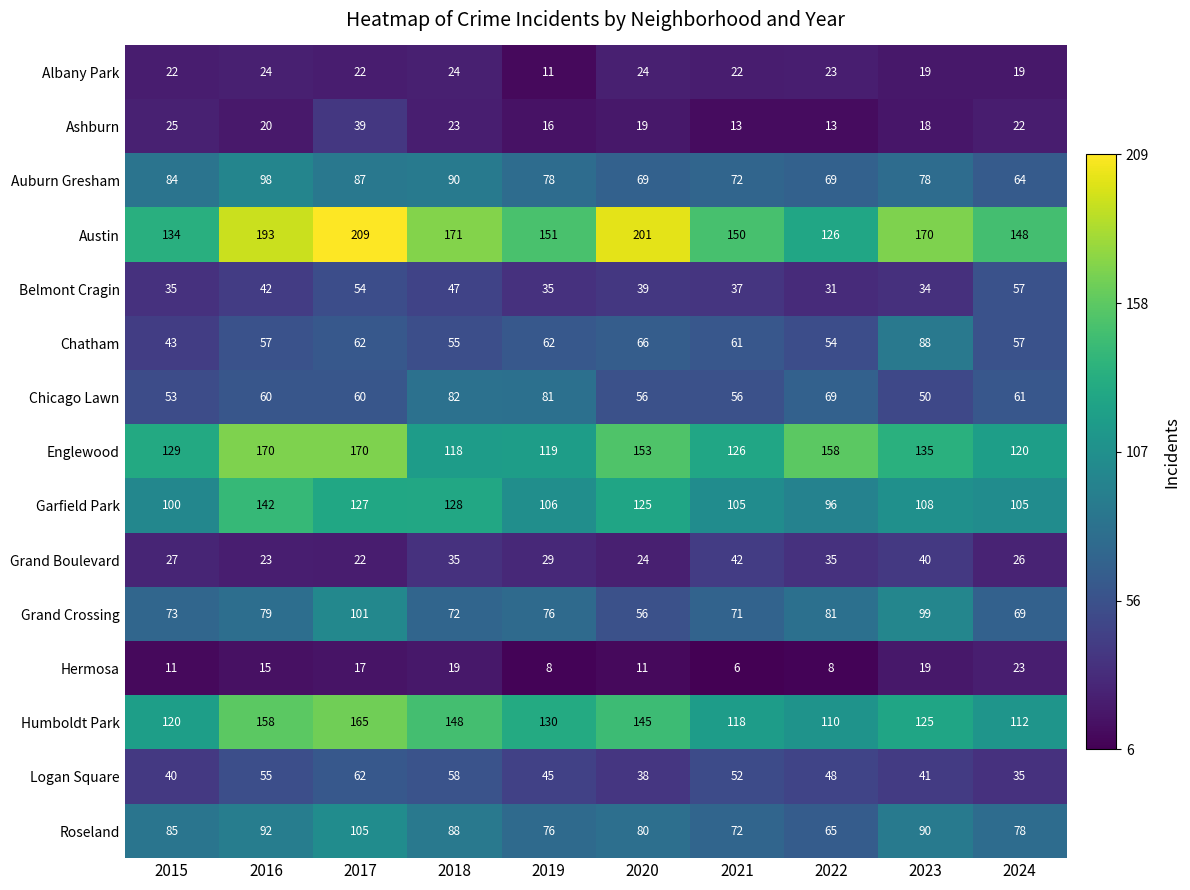

Which series changed the most between 2017 and 2021?

Austin